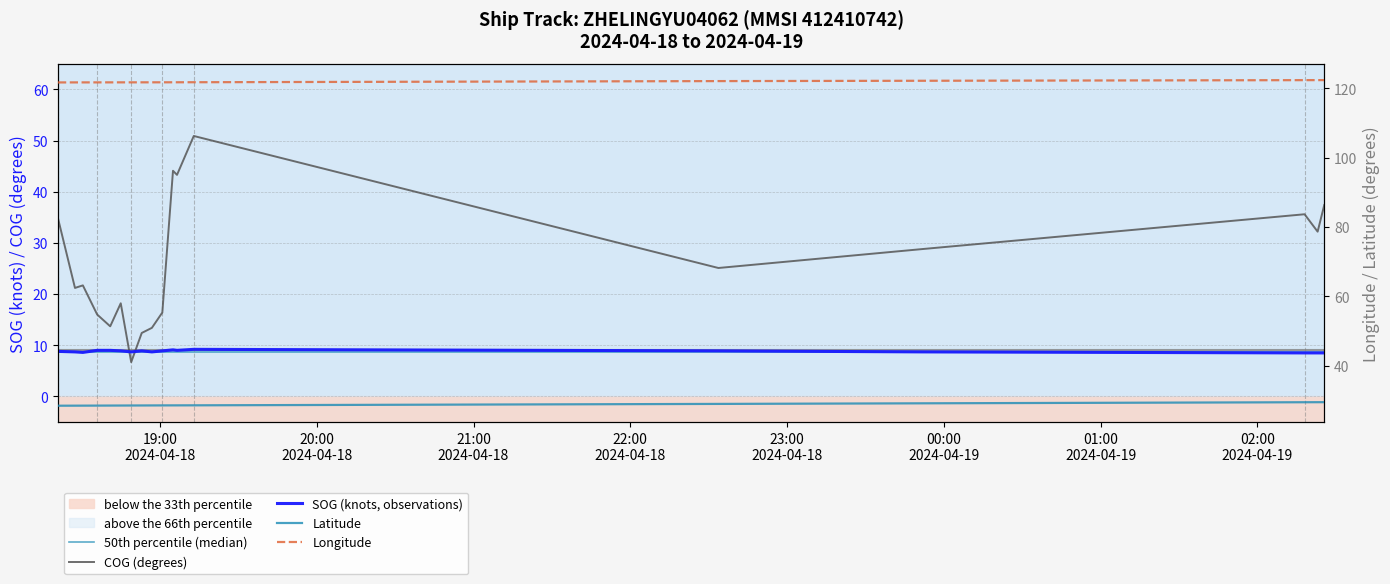

What is the maximum value shown in the chart?

122.4